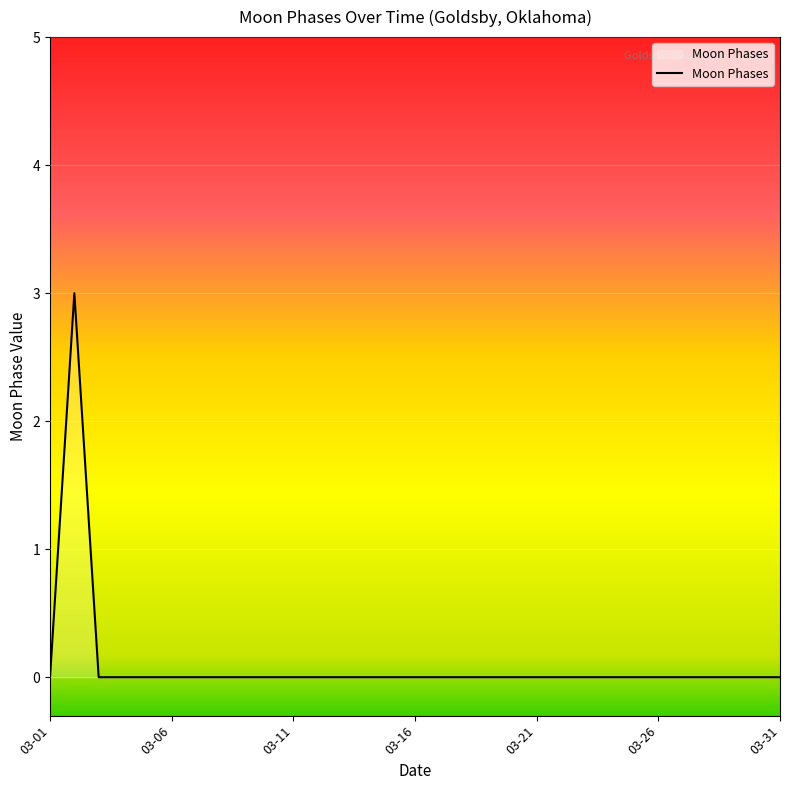

Is this an area chart (filled region under the line)?

Yes